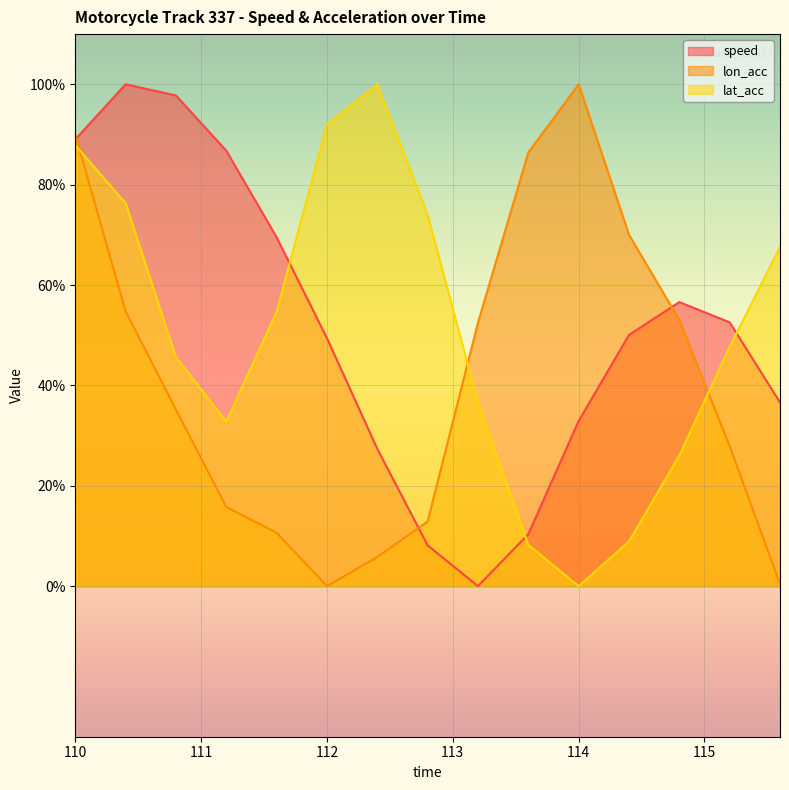

At which label is lon_acc closest to 50?

113.2